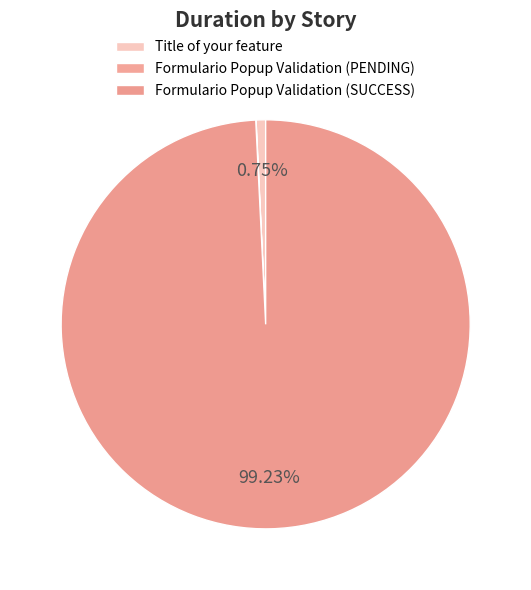

Is there a majority slice in this chart?

Yes